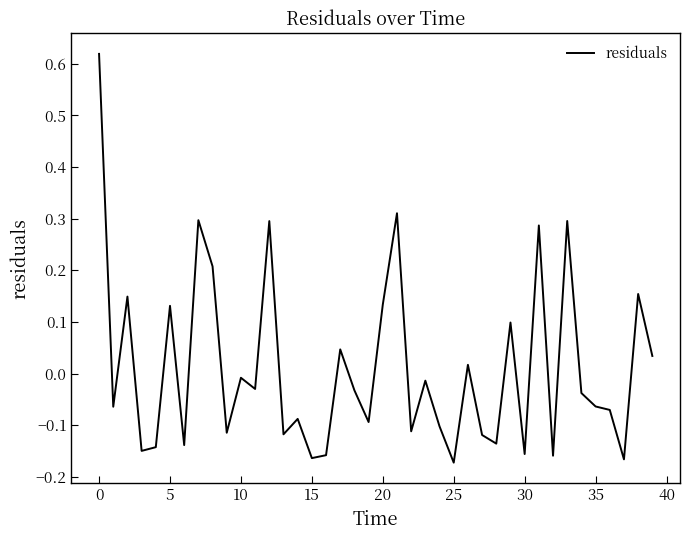

How many interior local peaks (higher than both neighbors) does the data have?

14